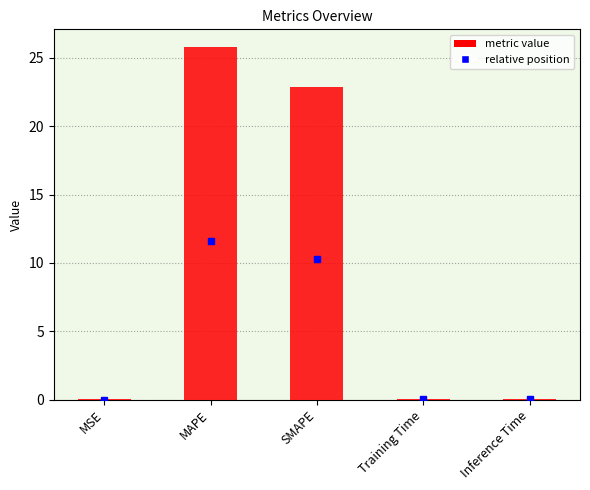

Which has a higher value, SMAPE or MAPE?

MAPE